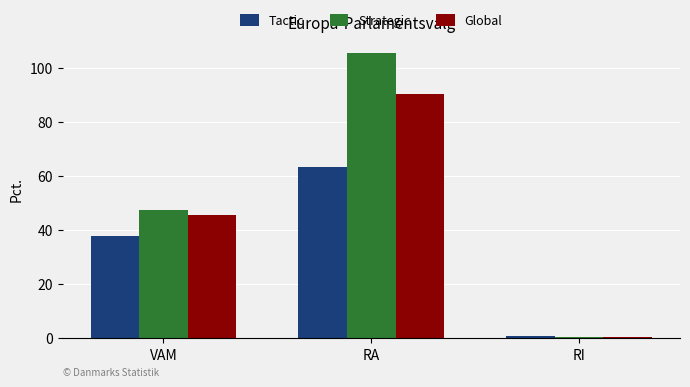

What are all the series names shown in the legend?

Tactic, Strategic, Global